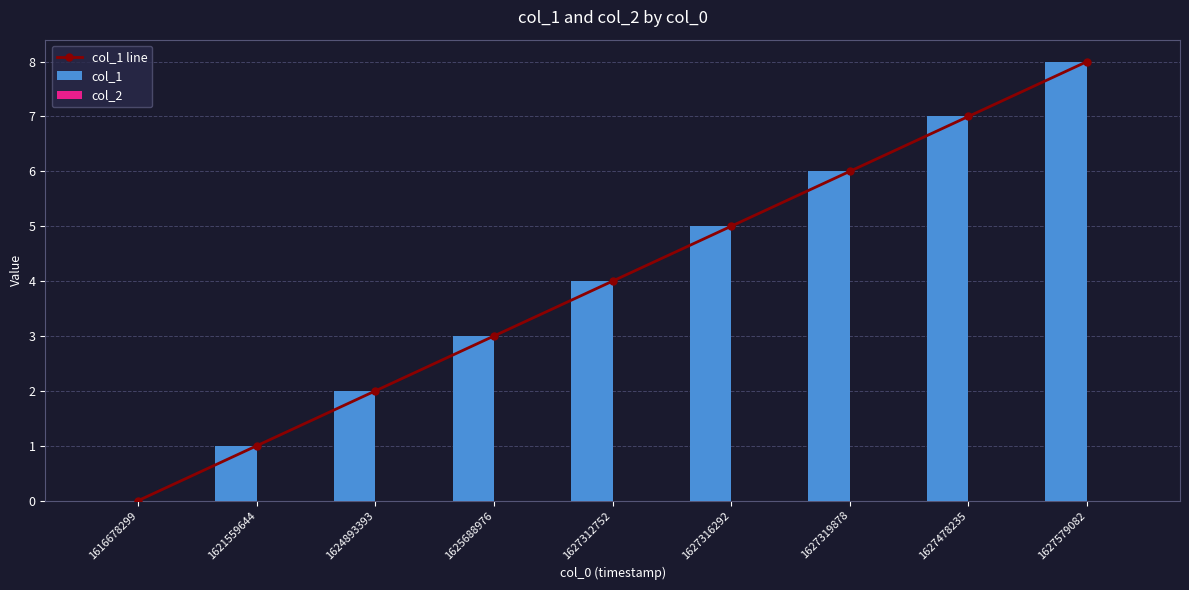

Count the col_1 values in the range 2 to 6.

5